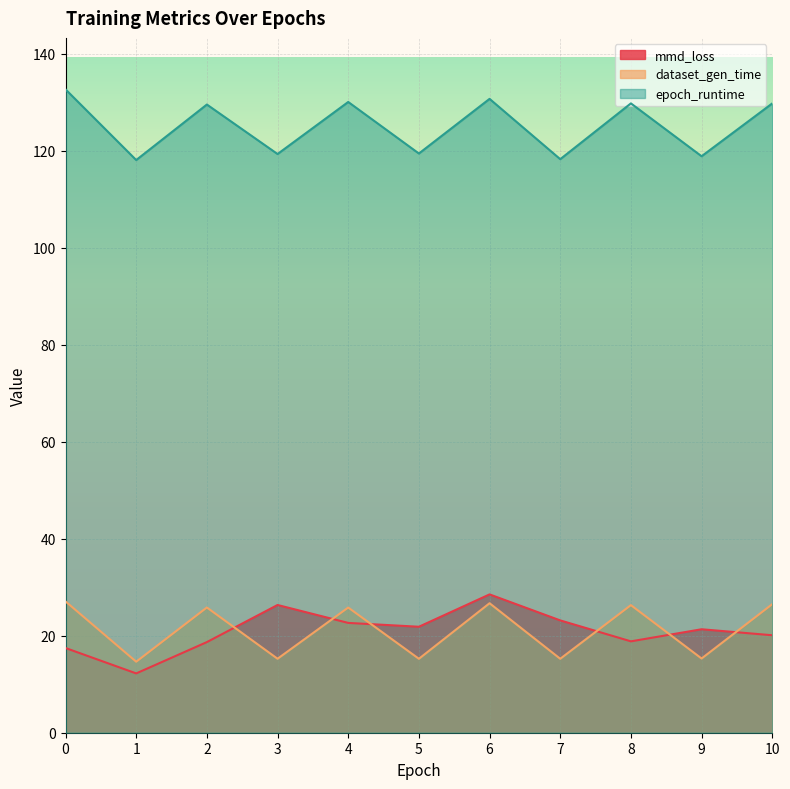

Reading left to right, what are all the values shown in this chart?

mmd_loss: 0=17.5	1=12.2	2=18.7	3=26.3	4=22.7	5=21.9	6=28.5	7=23.2	8=18.8	9=21.3	10=20.1
dataset_gen_time: 0=27.1	1=14.6	2=25.8	3=15.3	4=25.8	5=15.3	6=26.7	7=15.3	8=26.3	9=15.3	10=26.5
epoch_runtime: 0=132.7	1=118.1	2=129.6	3=119.4	4=130.1	5=119.5	6=130.7	7=118.3	8=129.8	9=118.9	10=129.8